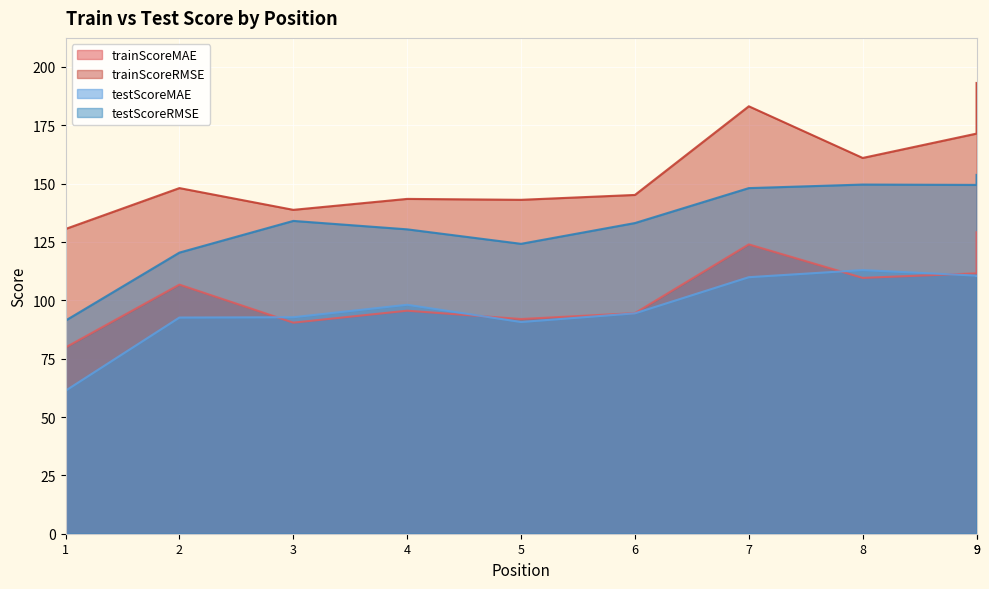

In testScoreMAE, how many points are lower than both neighbors (excluding endpoints)?

1